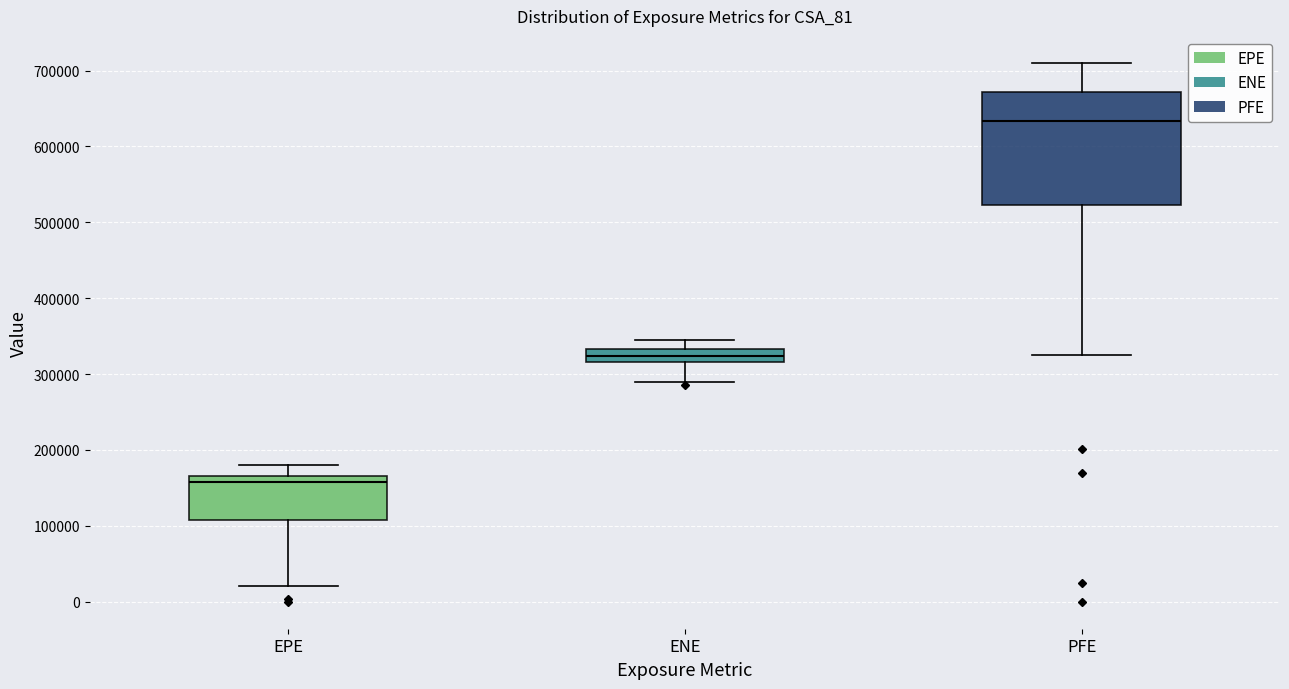

Which box is the tallest, from its lower edge to its upper edge?

PFE